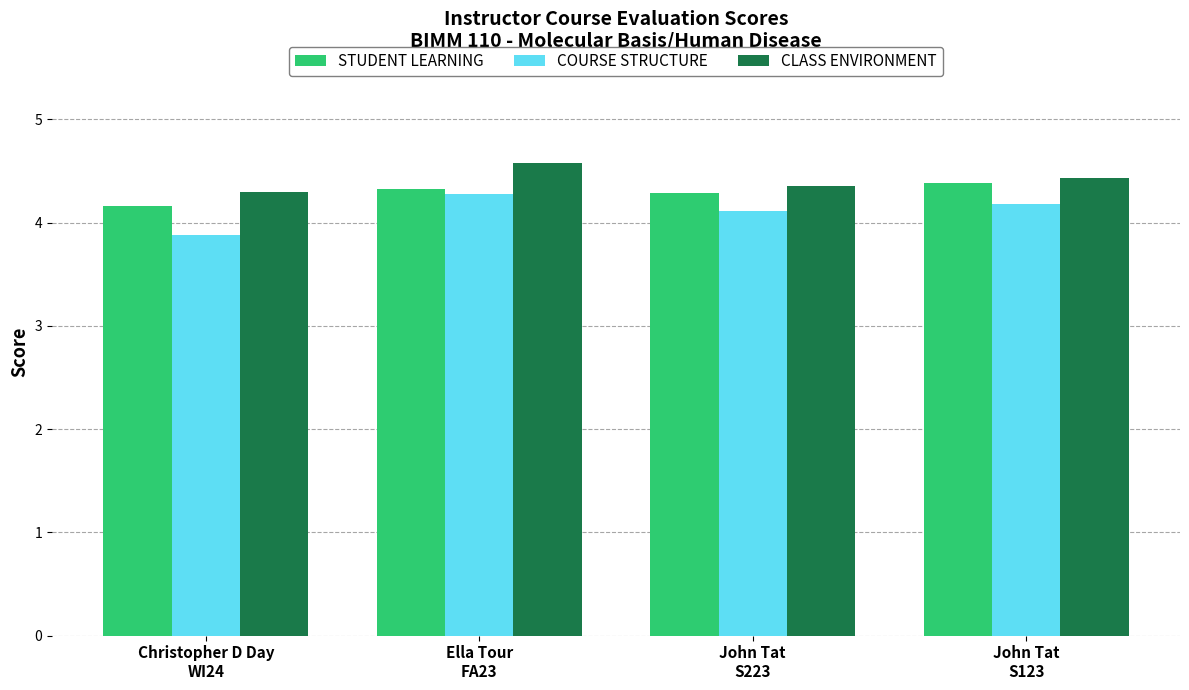

What is the difference between the STUDENT LEARNING values at Ella Tour
FA23 and Christopher D Day
WI24?

0.2